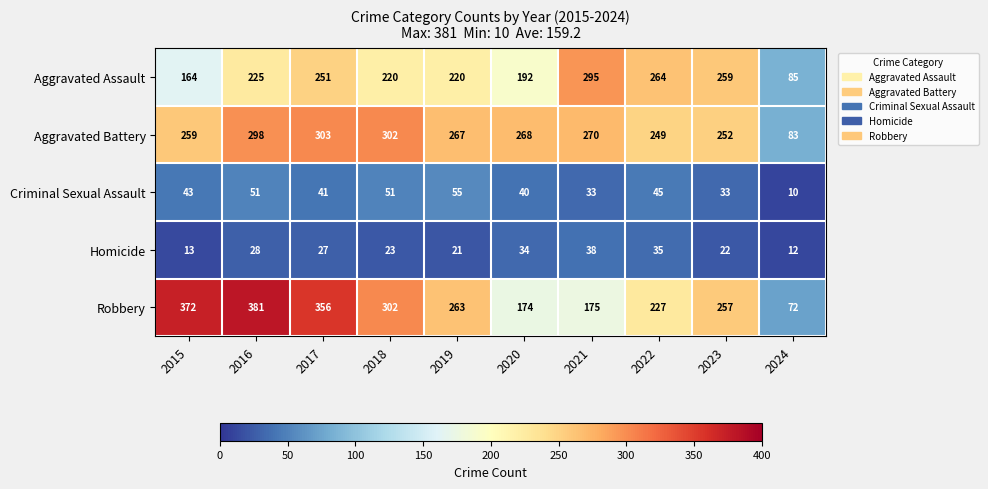

Rank the series at 2024 from lowest to highest value.

Criminal Sexual Assault, Homicide, Robbery, Aggravated Battery, Aggravated Assault